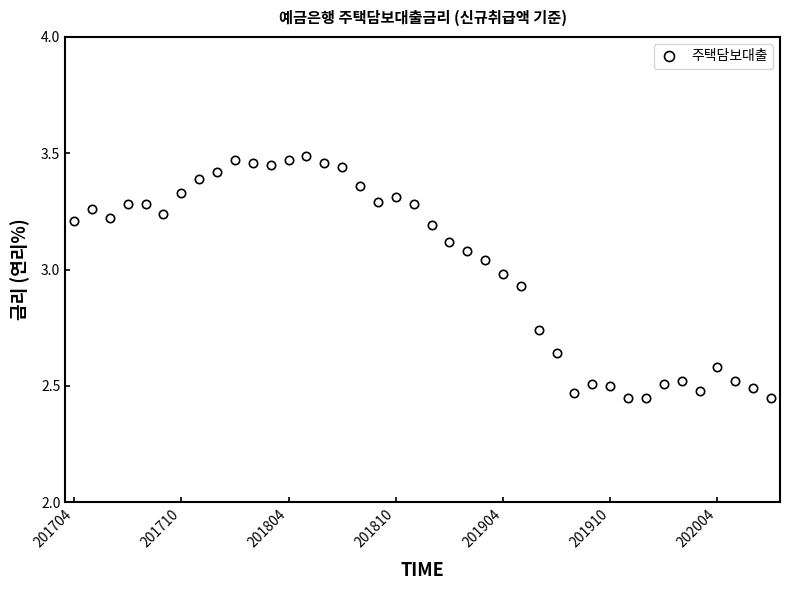

What is the difference between the maximum and minimum values?

1.0